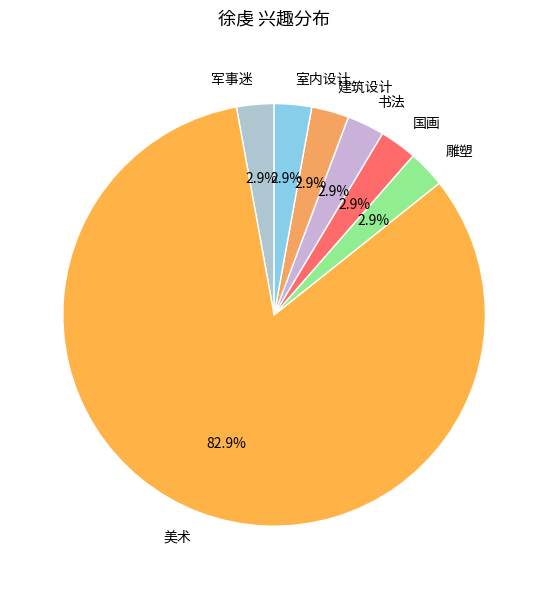

Which slice is the largest?

美术